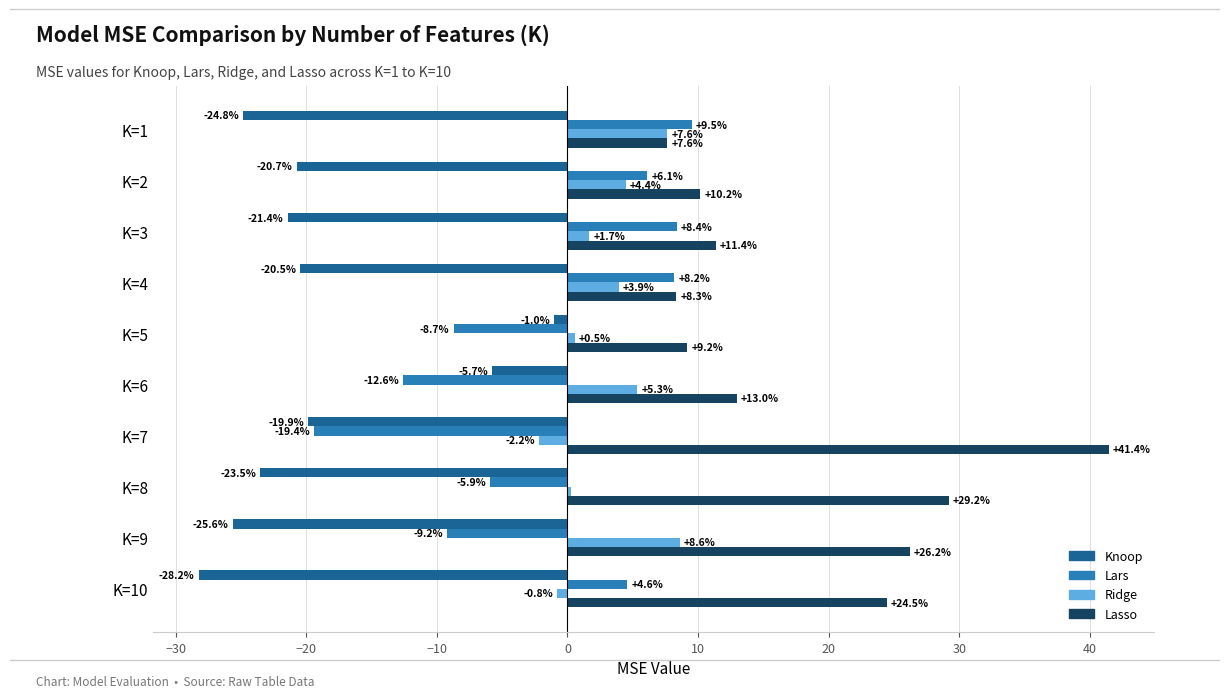

List the series in order of their peak value, lowest first.

Knoop, Ridge, Lars, Lasso